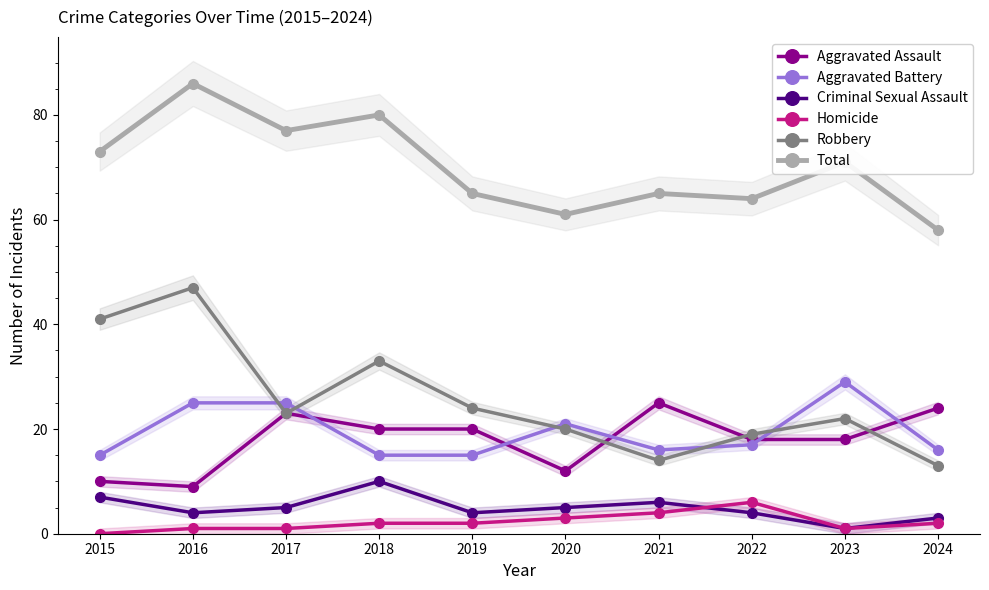

Reading right to left, transcribe all the data shown in this chart.

Aggravated Assault: 2024=24	2023=18	2022=18	2021=25	2020=12	2019=20	2018=20	2017=23	2016=9	2015=10
Aggravated Battery: 2024=16	2023=29	2022=17	2021=16	2020=21	2019=15	2018=15	2017=25	2016=25	2015=15
Criminal Sexual Assault: 2024=3	2023=1	2022=4	2021=6	2020=5	2019=4	2018=10	2017=5	2016=4	2015=7
Homicide: 2024=2	2023=1	2022=6	2021=4	2020=3	2019=2	2018=2	2017=1	2016=1	2015=0
Robbery: 2024=13	2023=22	2022=19	2021=14	2020=20	2019=24	2018=33	2017=23	2016=47	2015=41
Total: 2024=58	2023=71	2022=64	2021=65	2020=61	2019=65	2018=80	2017=77	2016=86	2015=73